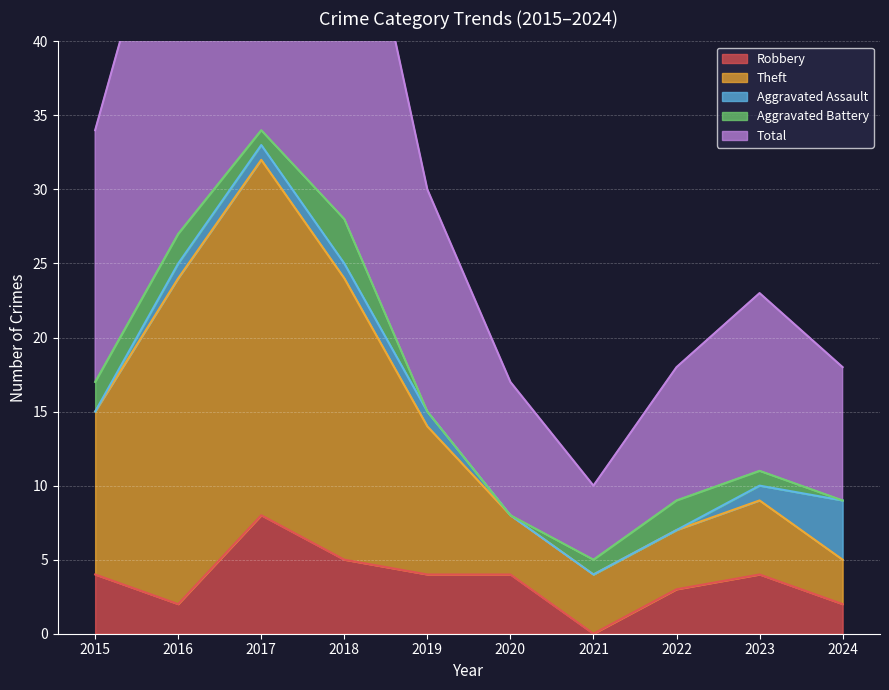

The value of Robbery at 2016 is 2. True or false?

True